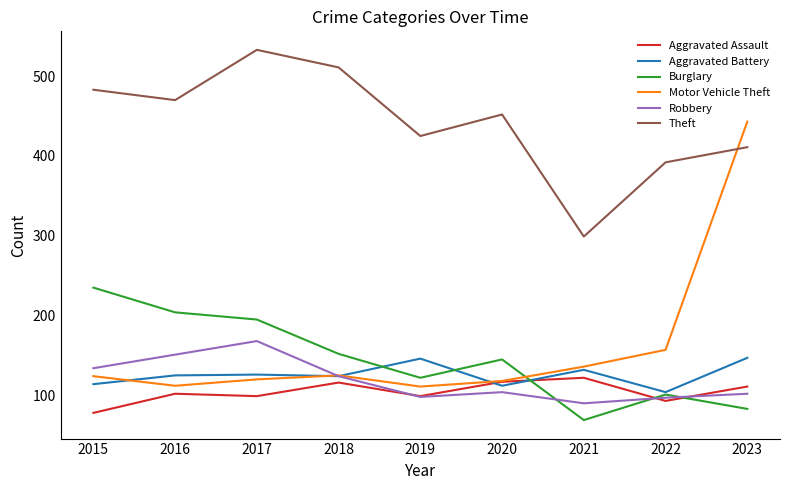

At which category does the chart reach its minimum across all series?

2021